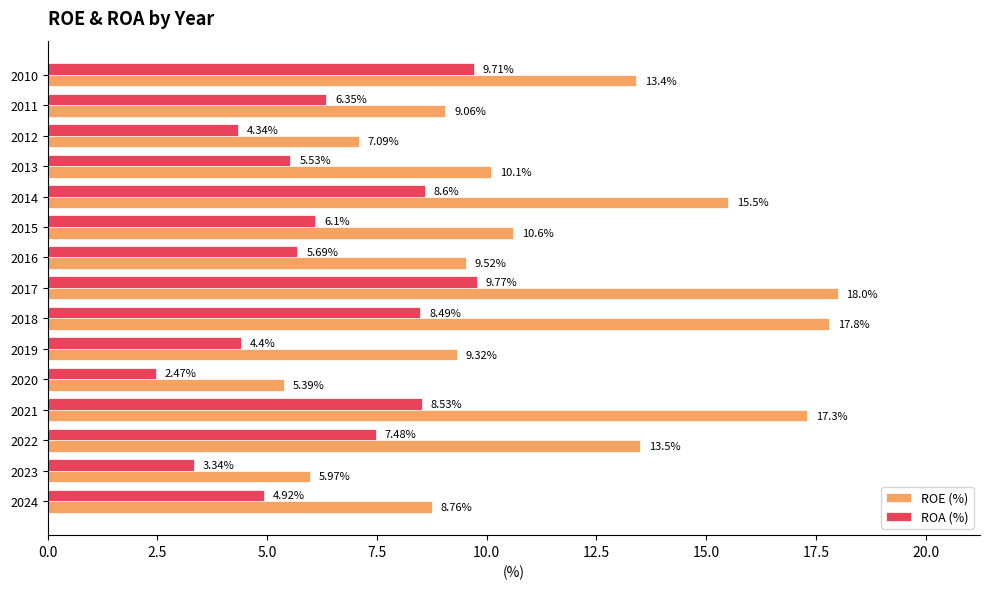

What is the sum of the ROE (%) values at 2020 and 2021?

22.7